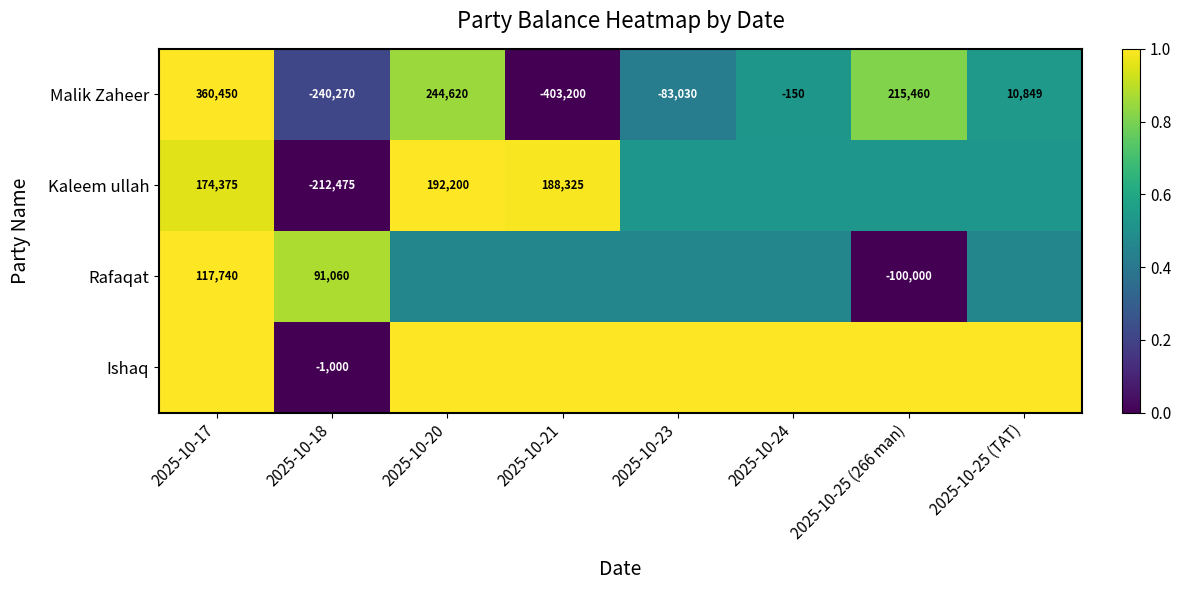

Is the value of Rafaqat at 2025-10-25 (266 man) greater than the value of Malik Zaheer at 2025-10-24?

No